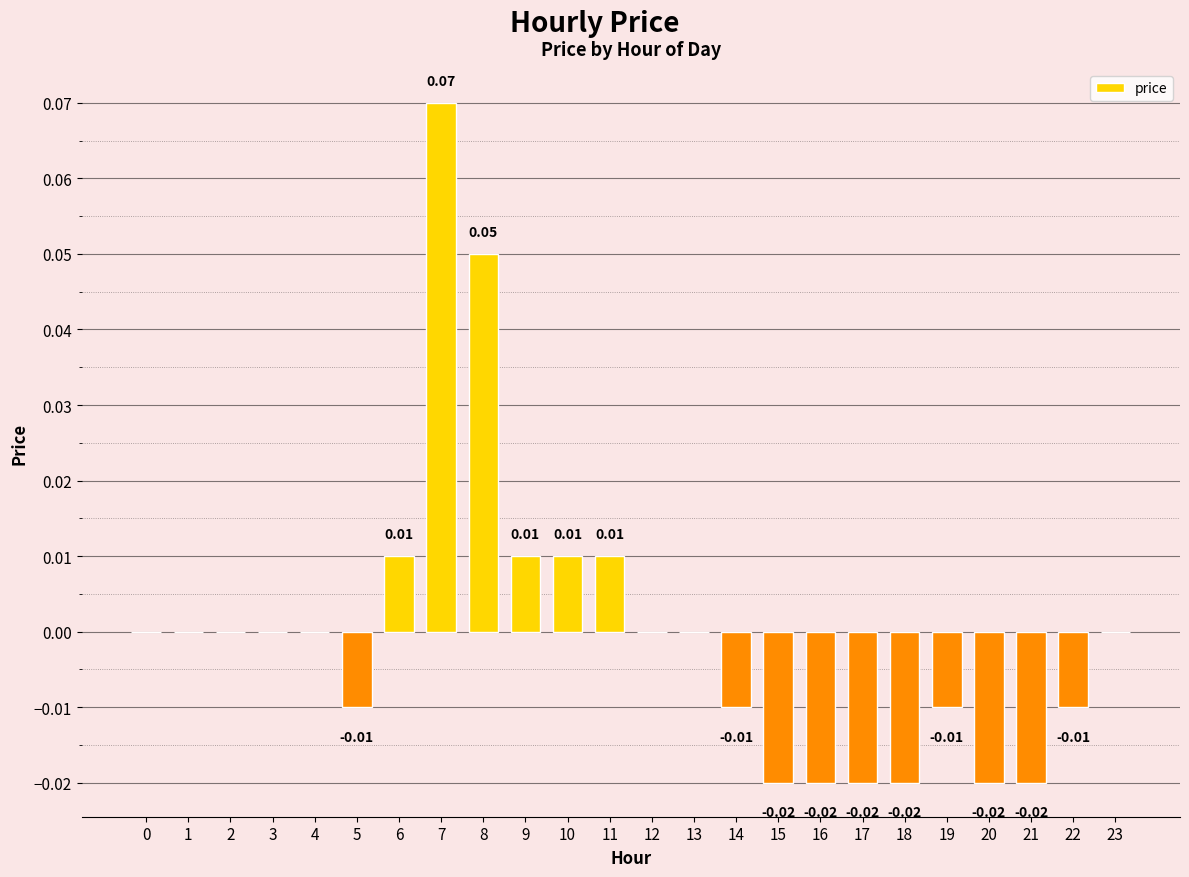

Rank the categories by value from highest to lowest.

7, 8, 6, 9, 10, 11, 0, 1, 2, 3, 4, 12, 13, 23, 5, 14, 19, 22, 15, 16, 17, 18, 20, 21